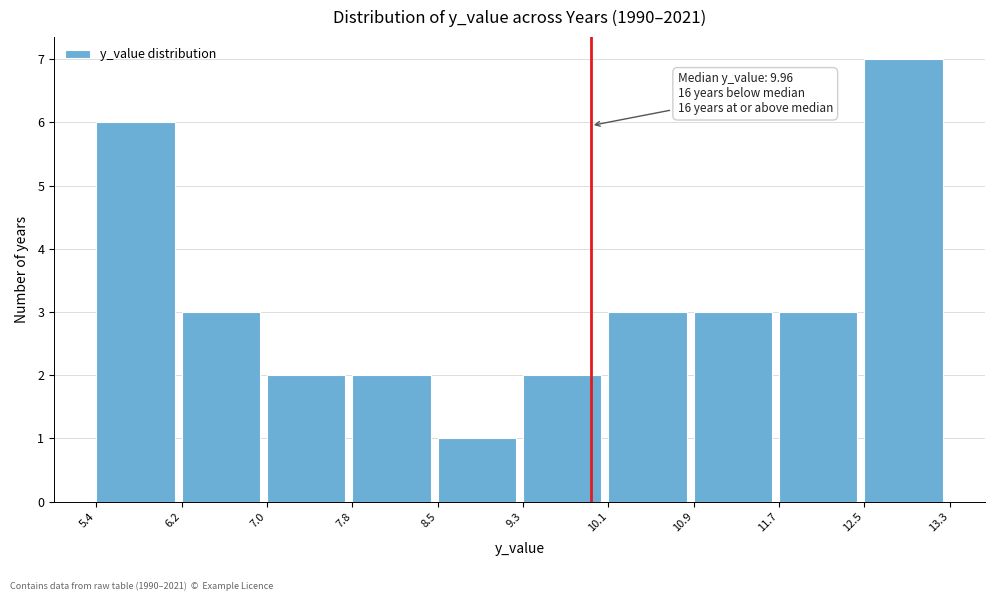

Which range on the x-axis has the tallest bar?

12.5 to 13.3